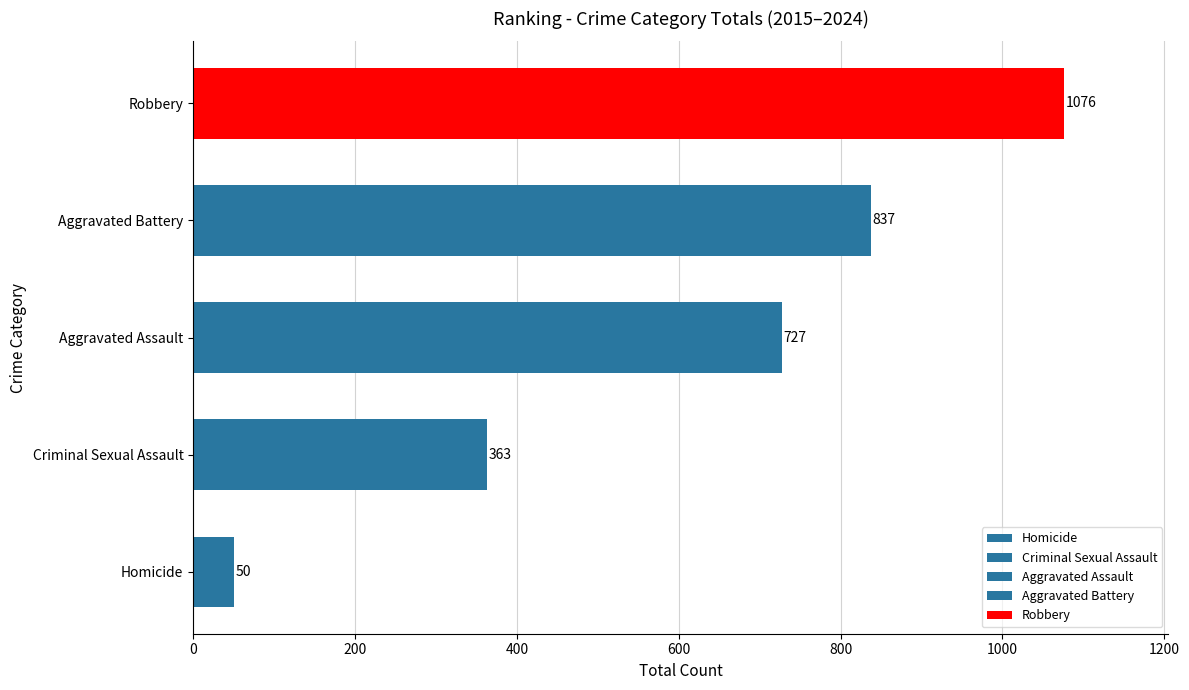

Is the value of Criminal Sexual Assault at 2018 greater than the value of Homicide at 2018?

Yes